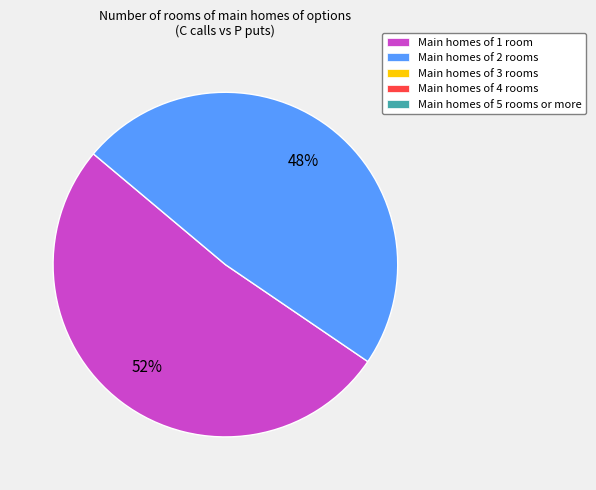

How many slices are in this pie chart?

2